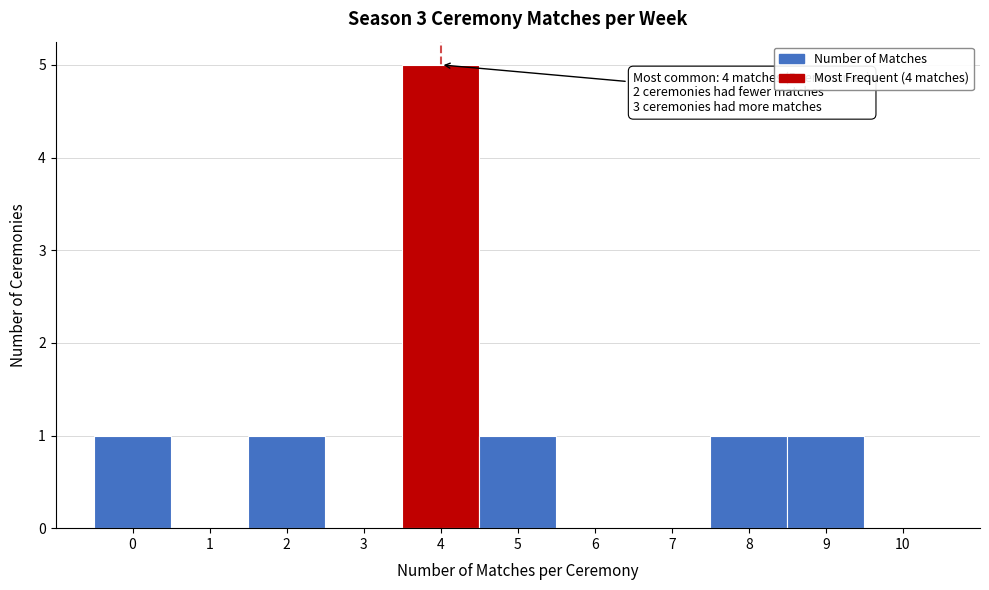

Which range on the x-axis has the tallest bar?

3.5 to 4.5